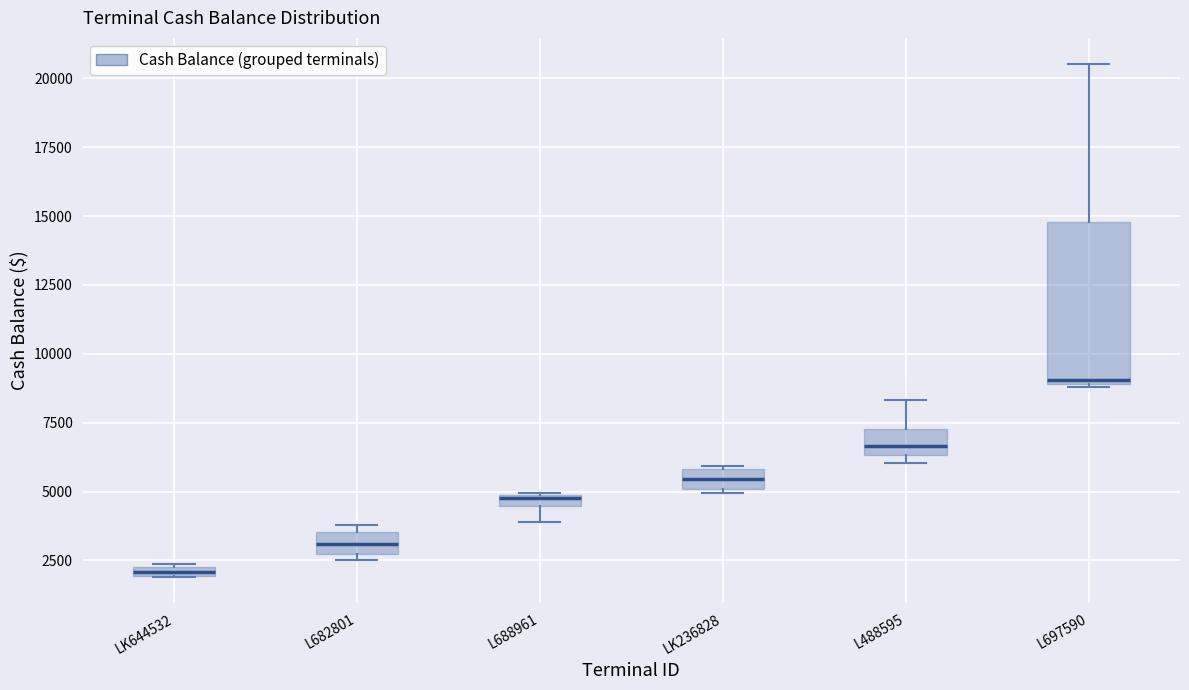

Which box is the tallest, from its lower edge to its upper edge?

L697590